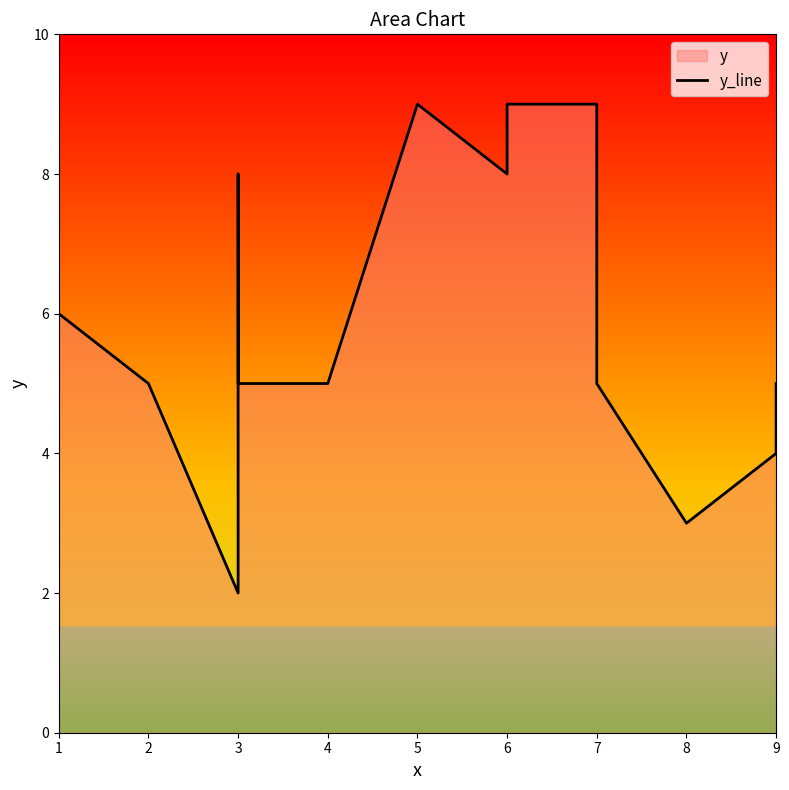

At which label is the value closest to 5?

2